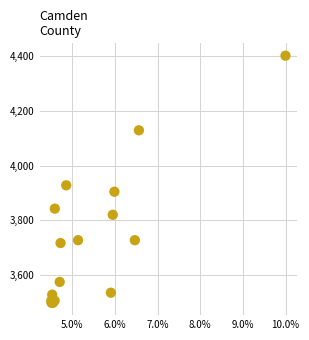

What Y value in the scatter plot is closest to 3950?

3927.9